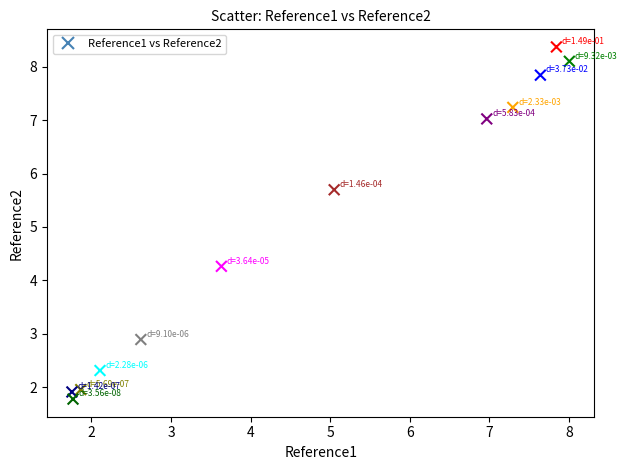

What is the average X value?

4.7